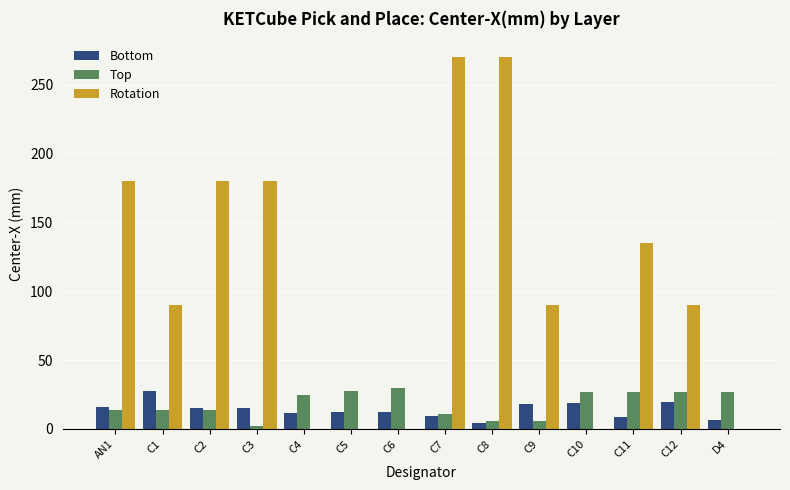

Which series has the widest spread of values?

Rotation